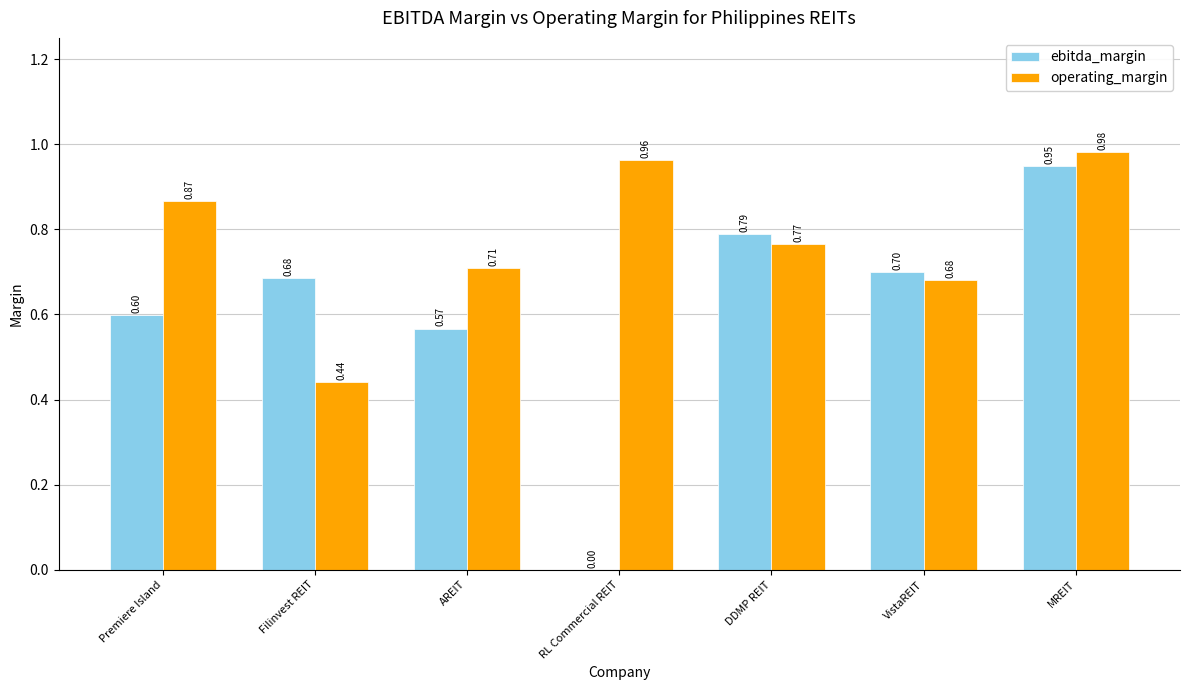

Between Premiere Island and VistaREIT, which series saw the biggest shift?

operating_margin